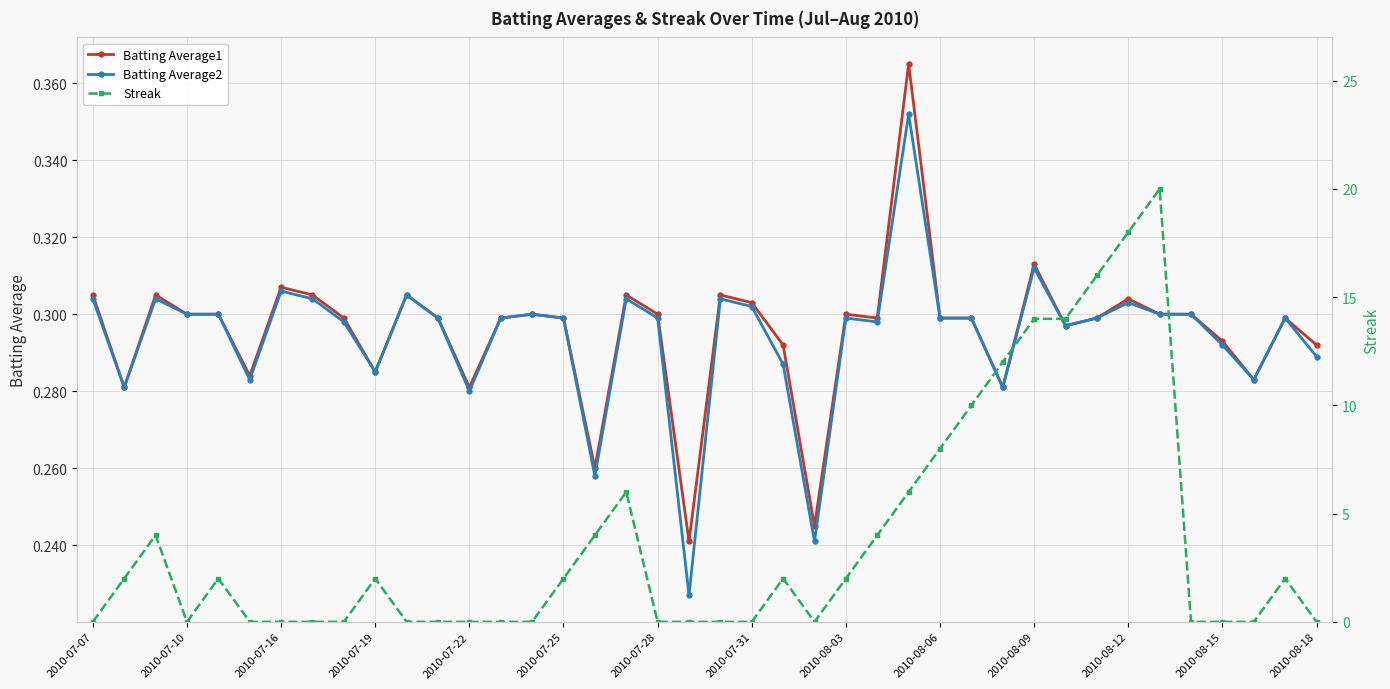

True or false: Batting Average1 has more than 0 points higher than both neighbors.

True